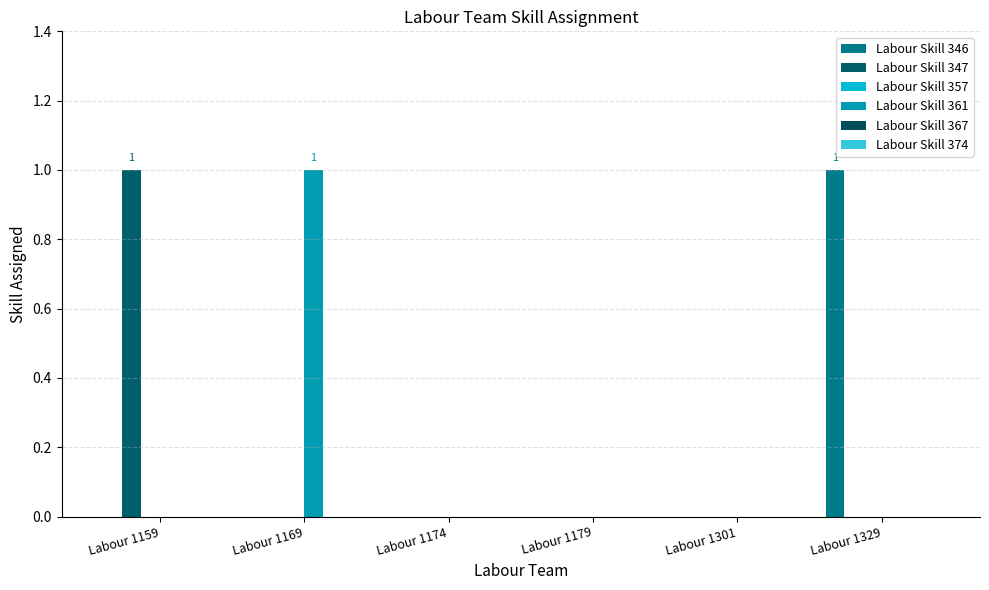

Which label corresponds to the smallest value in the chart?

Labour 1159